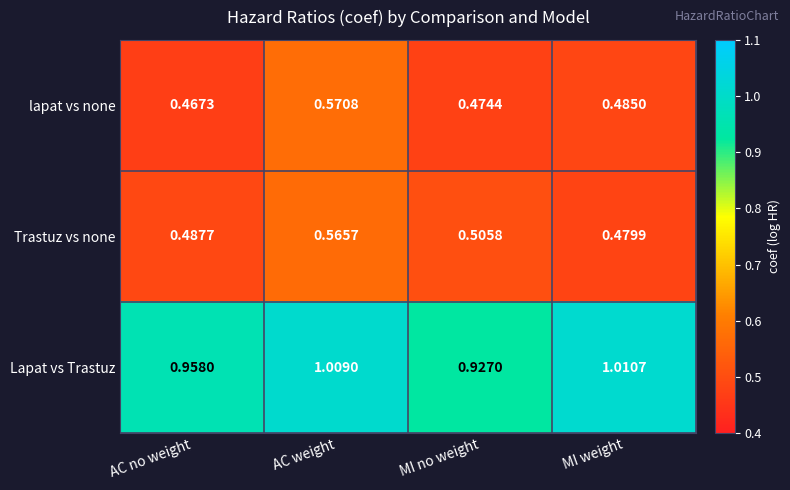

Count the number of categories in the chart.

4